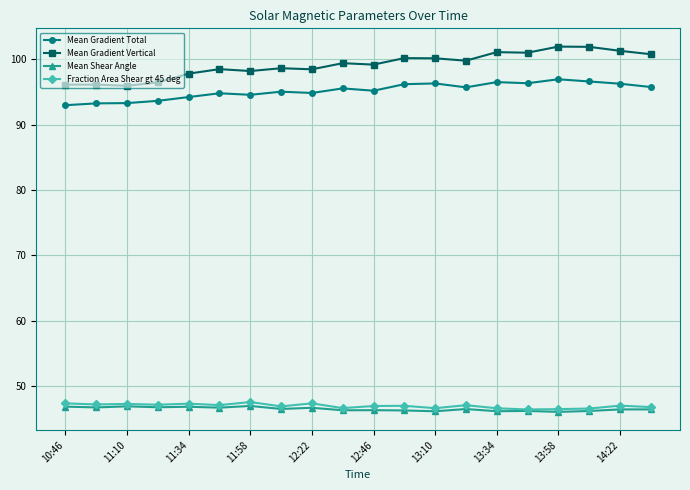

True or false: Mean Gradient Total and Fraction Area Shear gt 45 deg intersect in this chart.

False